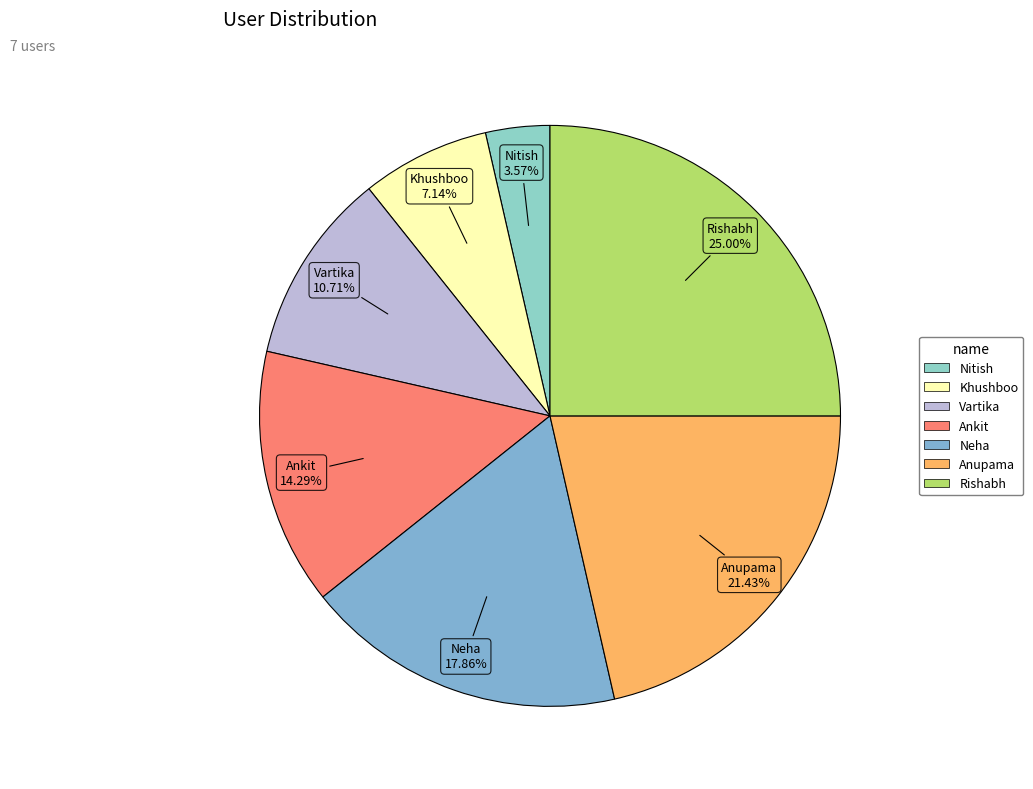

To the nearest percent, what is the combined percentage of Khushboo and Nitish?

11%